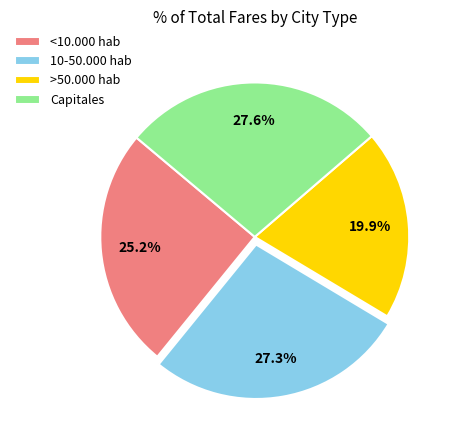

The Capitales slice represents 28% of the pie. True or false?

True